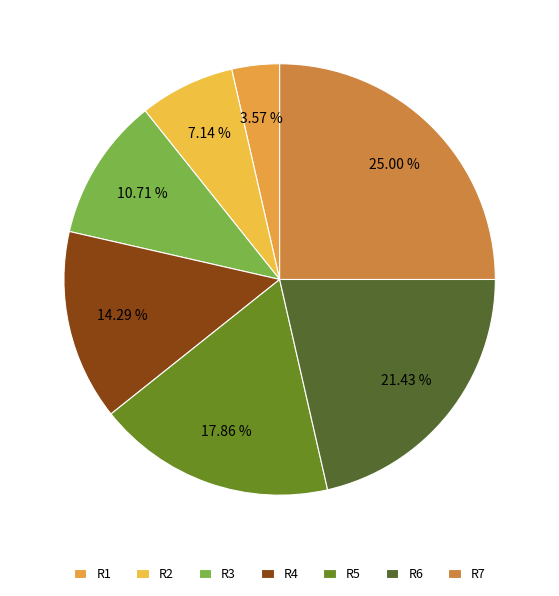

How many slices are in this pie chart?

7